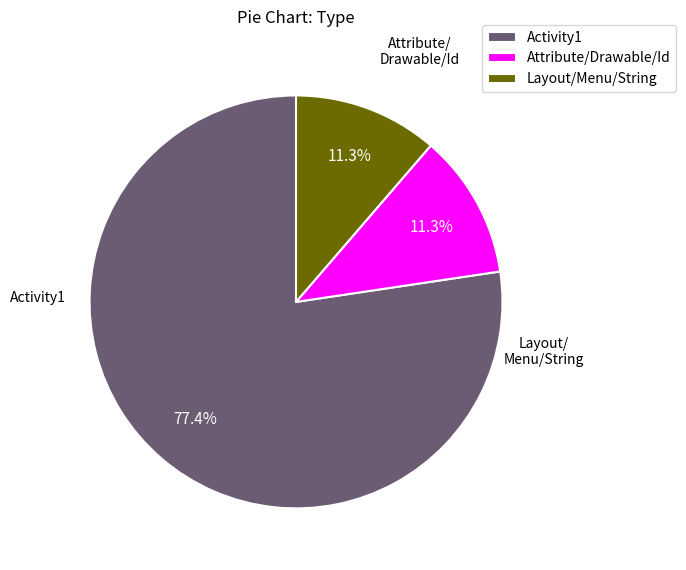

Which category accounts for the majority?

Activity1